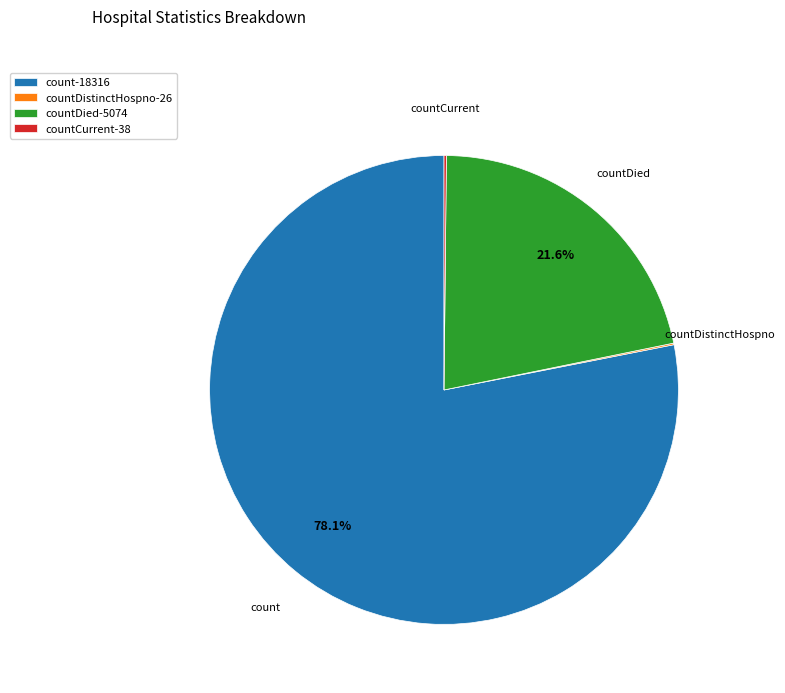

How much of the chart is everything except count-18316?

21.9%